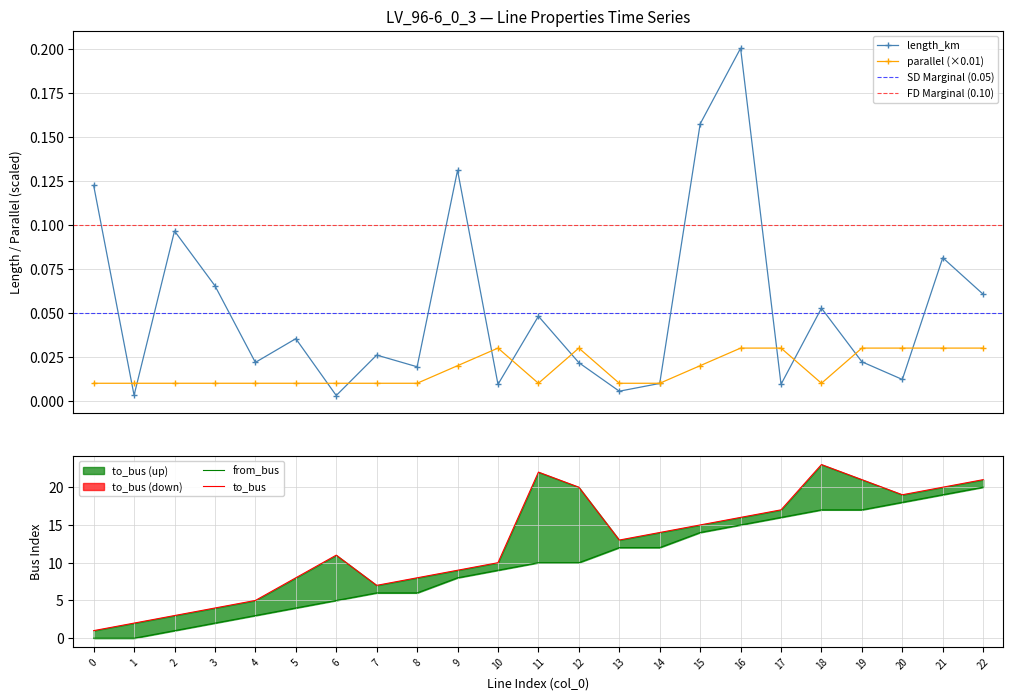

Reading left to right, what are all the values shown in this chart?

length_km: 0.1	0.0	0.1	0.1	0.0	0.0	0.0	0.0	0.0	0.1	0.0	0.0	0.0	0.0	0.0	0.2	0.2	0.0	0.1	0.0	0.0	0.1	0.1
parallel: 0.0	0.0	0.0	0.0	0.0	0.0	0.0	0.0	0.0	0.0	0.0	0.0	0.0	0.0	0.0	0.0	0.0	0.0	0.0	0.0	0.0	0.0	0.0